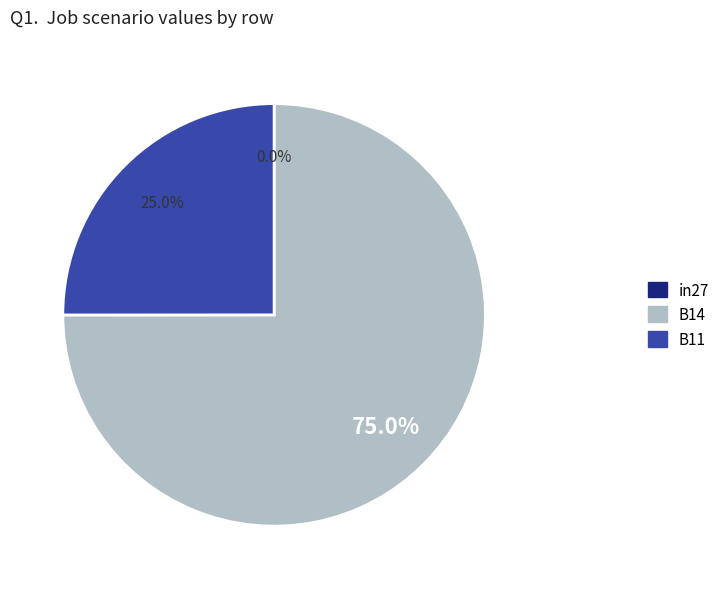

To the nearest percent, what portion does B11 represent?

25%